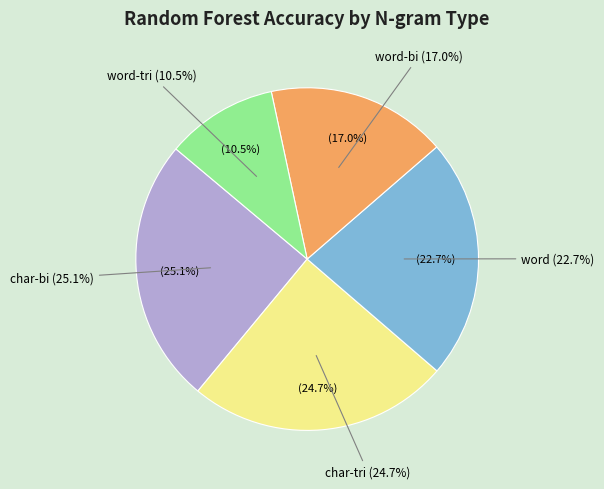

What is the ratio of the value at word-tri to the value at char-bi?

0.4